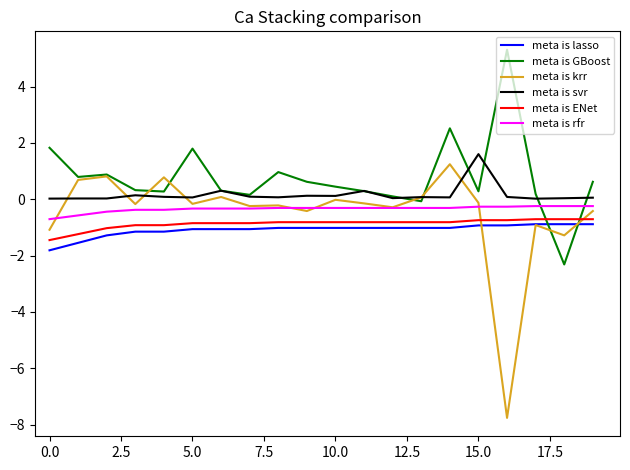

Which series has the largest total across all categories?

meta is GBoost